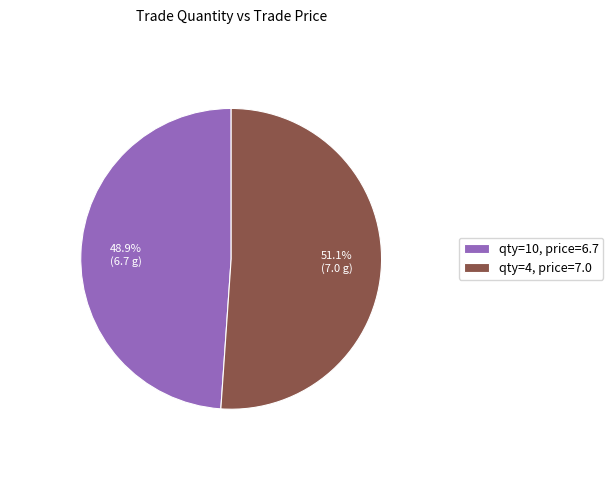

What is the ratio of the value at qty=10, price=6.7 to the value at qty=4, price=7.0?

1.0